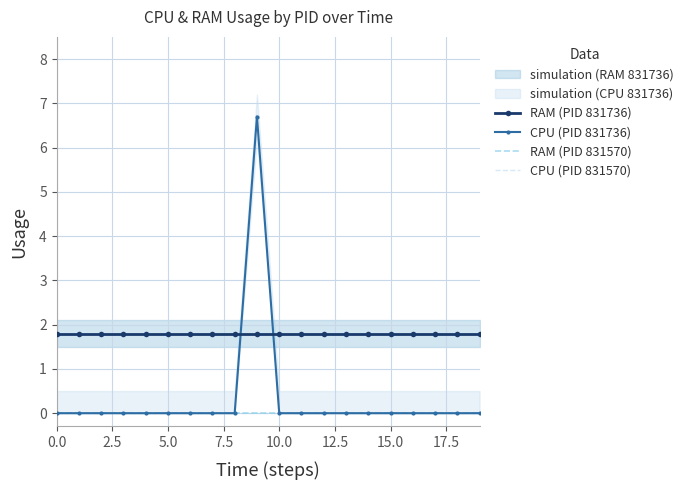

Between 12.5 and 9, which is larger?

12.5